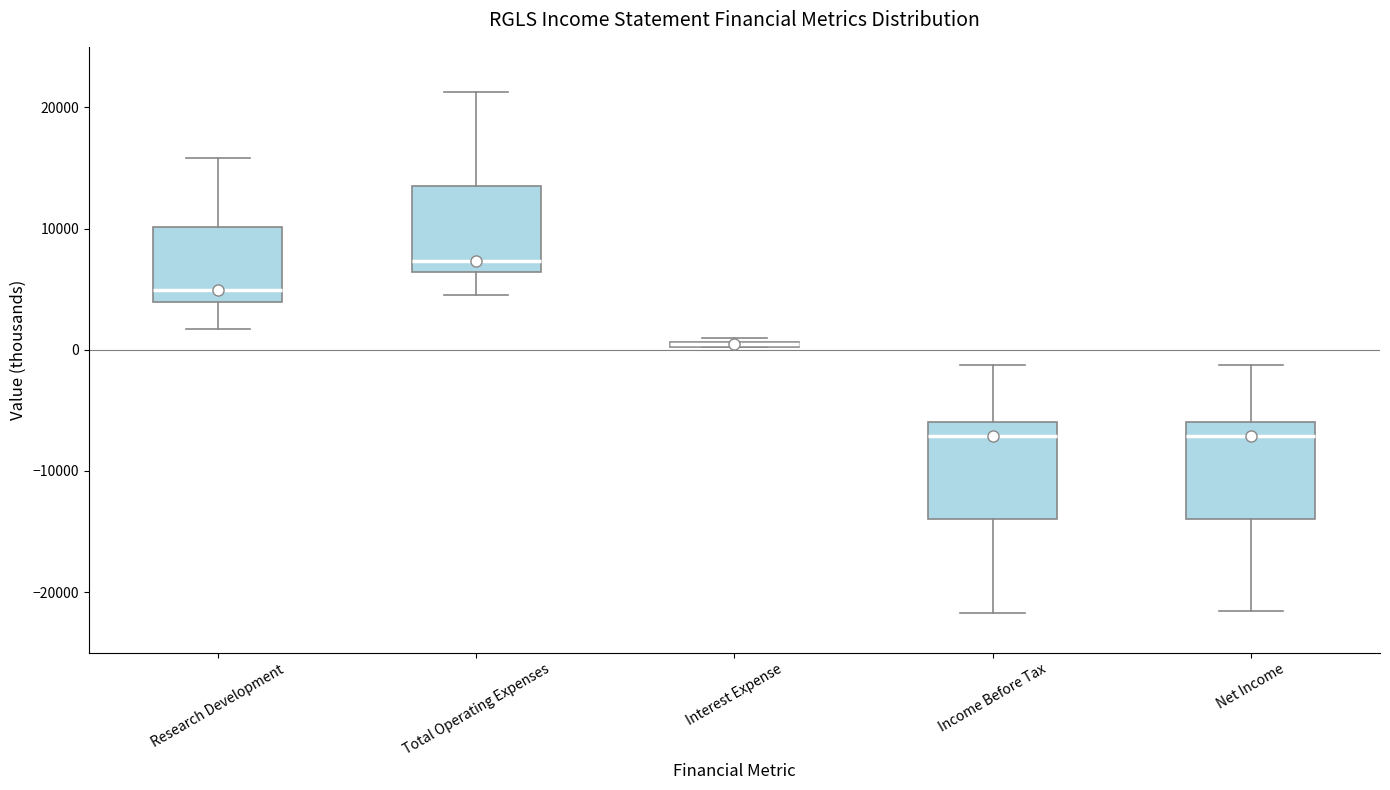

Where does the lower whisker of the box for Net Income end on the y-axis? The values are not printed on the chart, so give them approximately, as read against the axis.

-22000